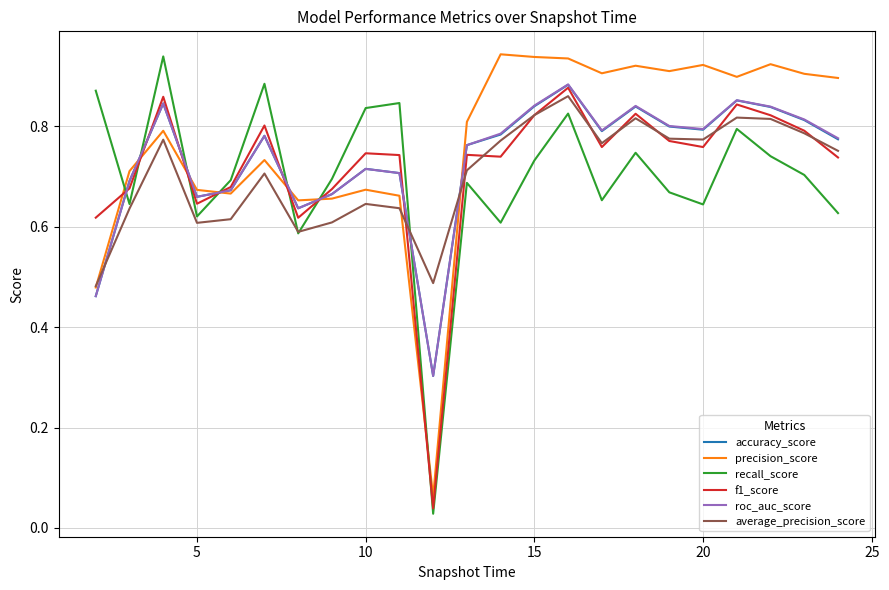

Which series has the largest range (max minus min)?

recall_score